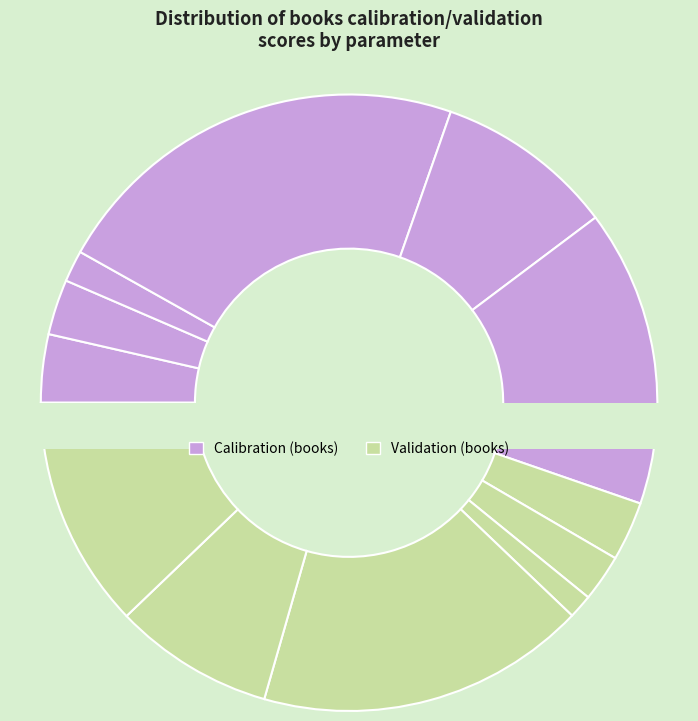

To the nearest percent, what is the combined percentage of calibration_log(mag+1) and calibration_log(post_activity)?

12%